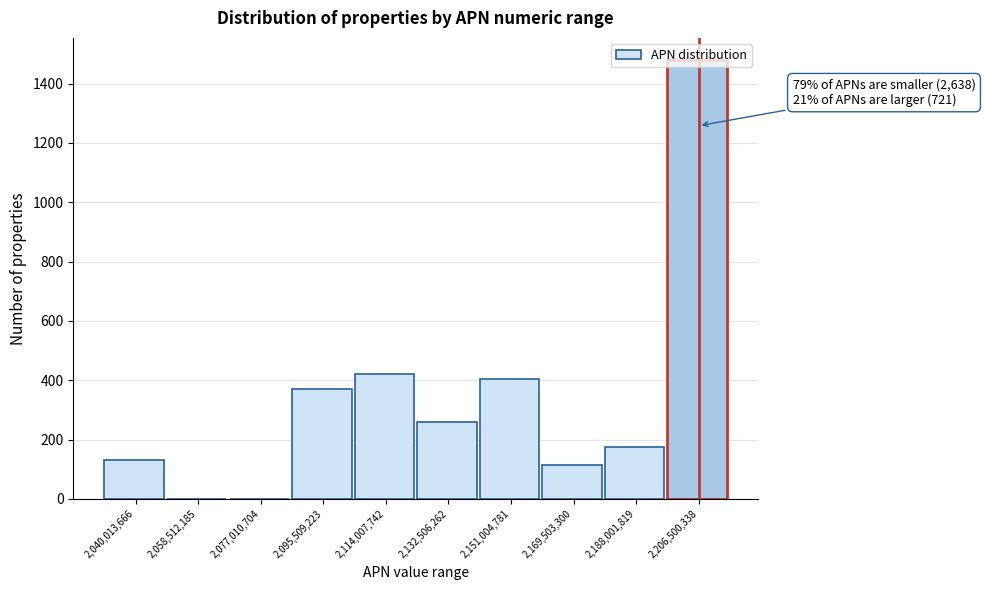

At which category does the chart reach its peak across all series?

2,206,500,338